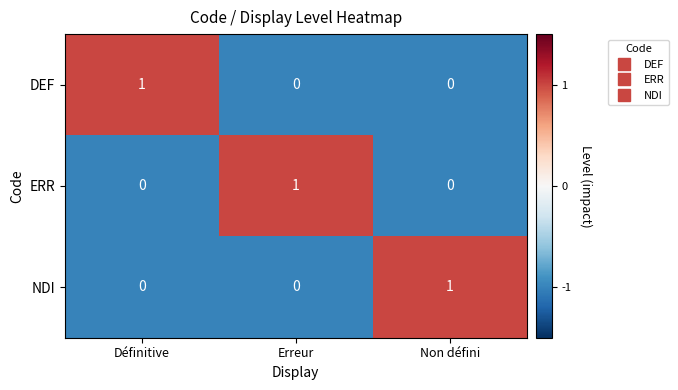

How many DEF values are between 0 and 1?

3